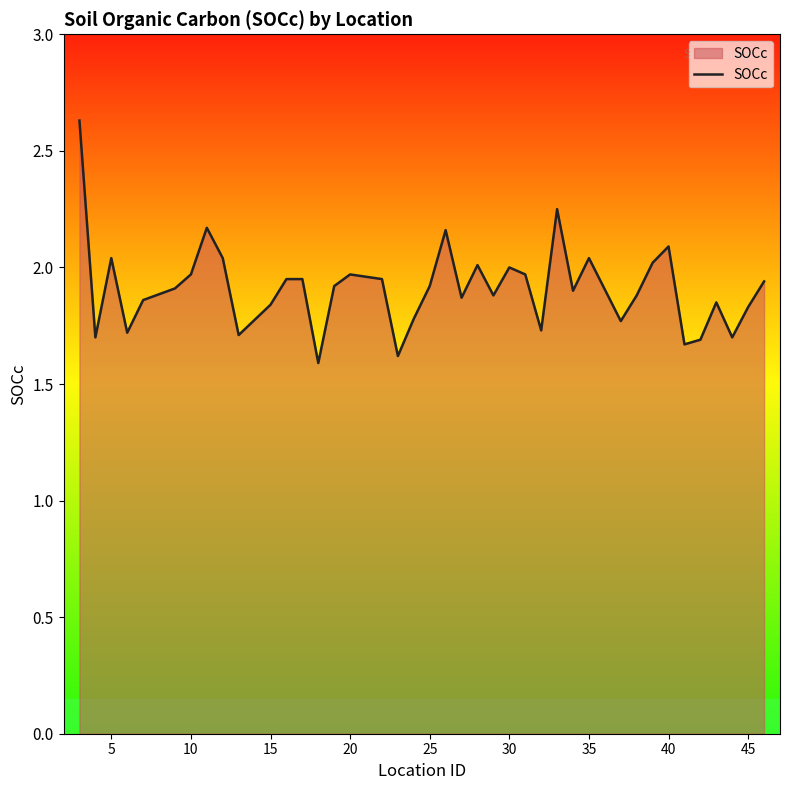

What is the smallest value displayed?

1.6